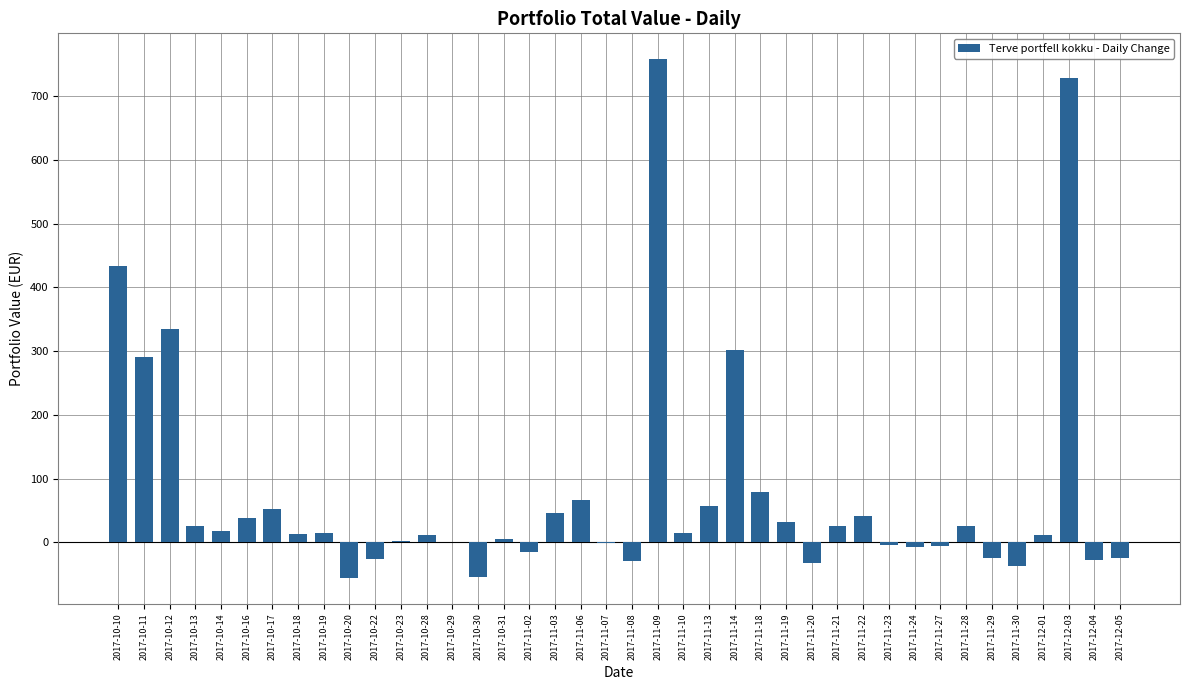

What is the maximum value shown in the chart?

758